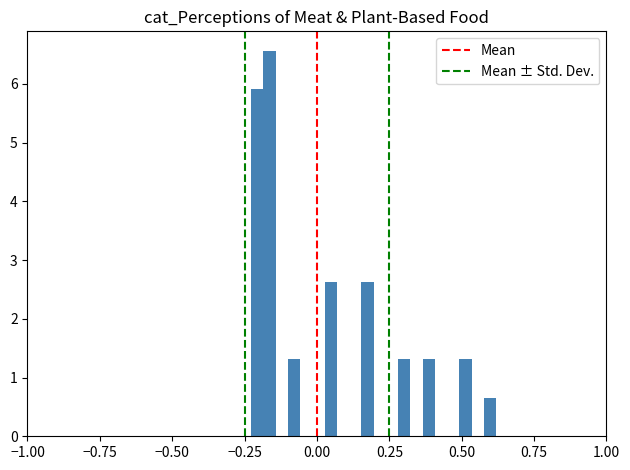

Around what value on the x-axis is the tallest bar? Give the approximate position of its centre, as read against the axis.

-0.15